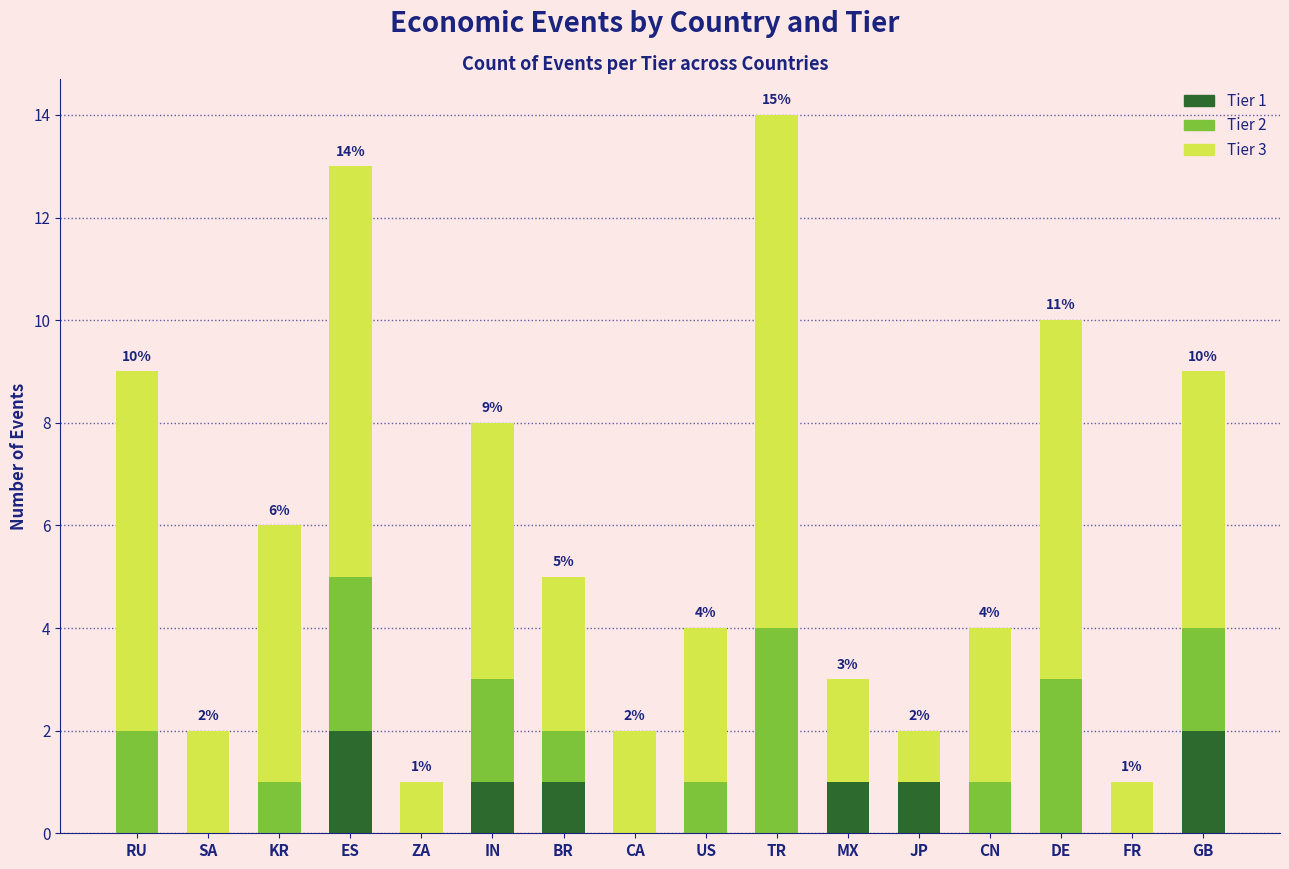

True or false: Tier 1 has a value of -1 at TR.

False